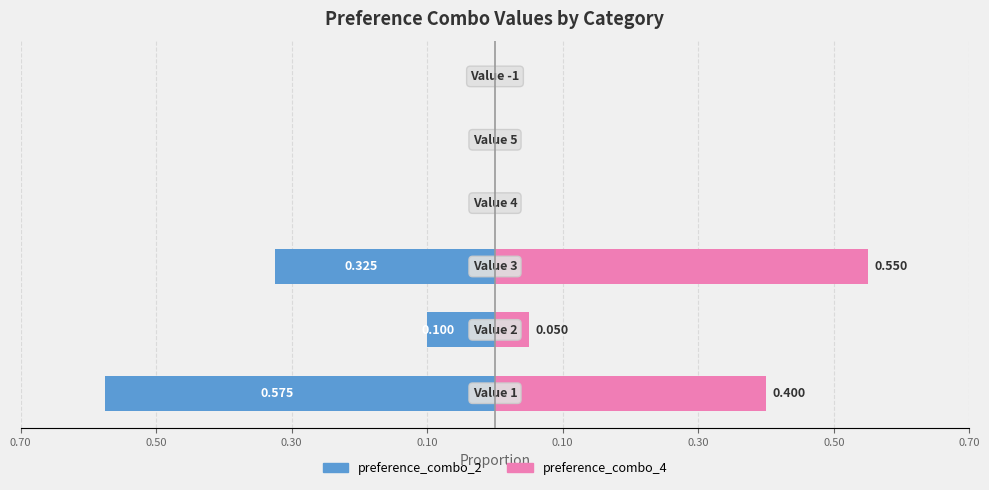

The value of preference_combo_2 at 0.30 is -0.2. True or false?

False